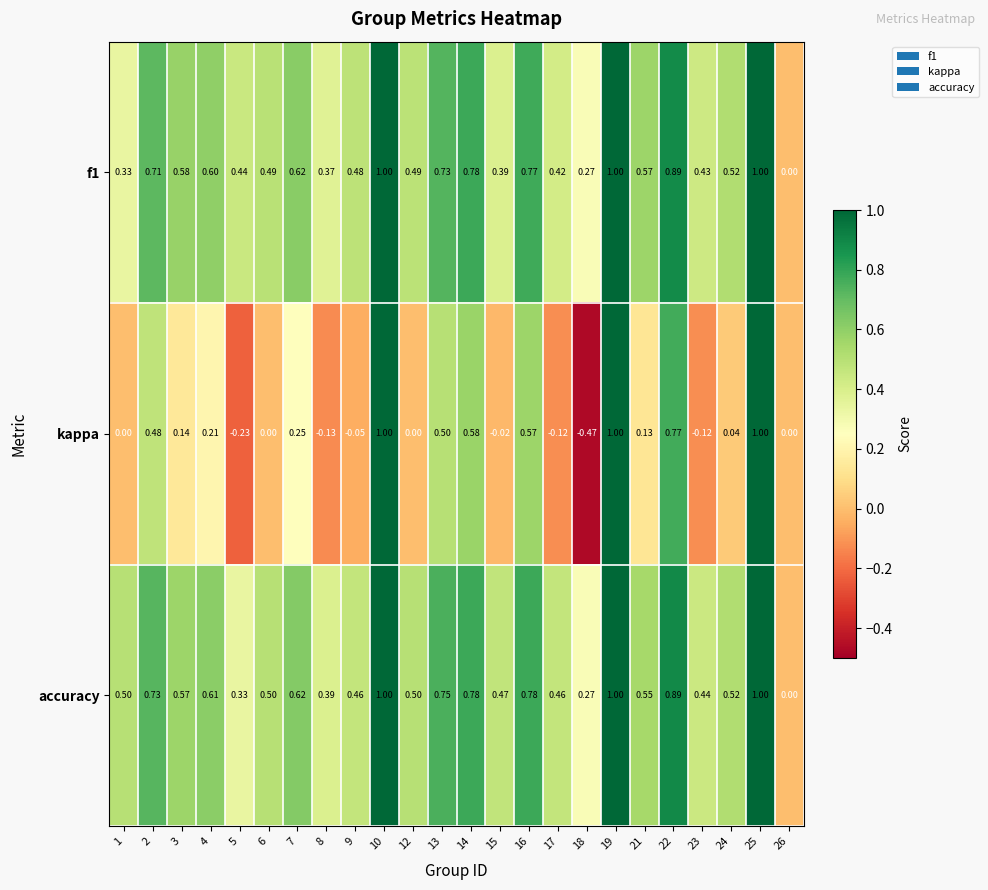

Is the value of accuracy at 10 greater than the value of kappa at 22?

Yes